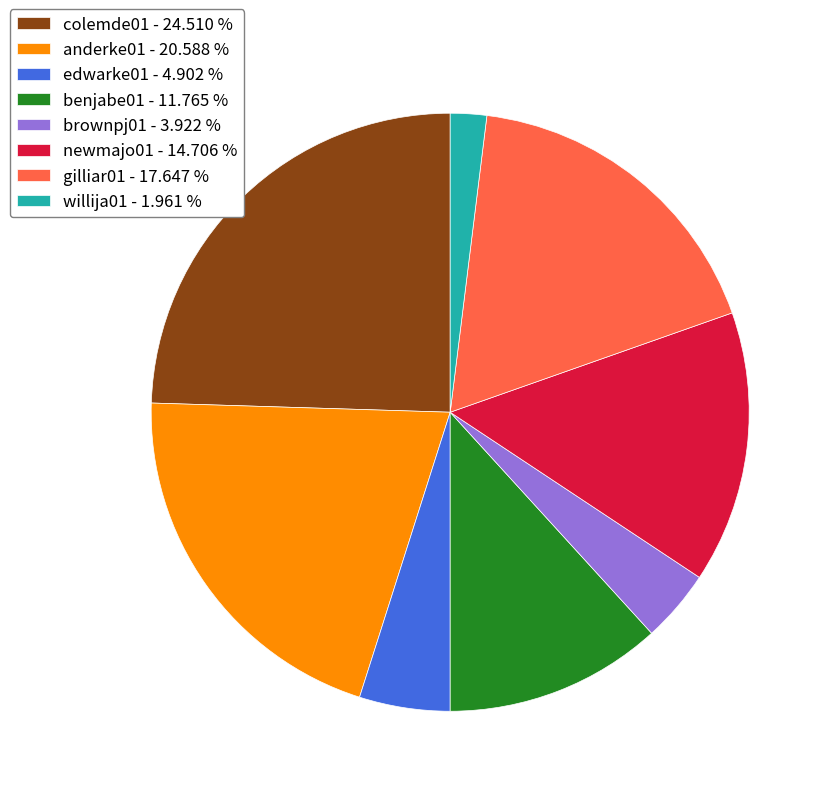

Combined, do edwarke01 - 4.902 % and gilliar01 - 17.647 % account for over 50%?

No